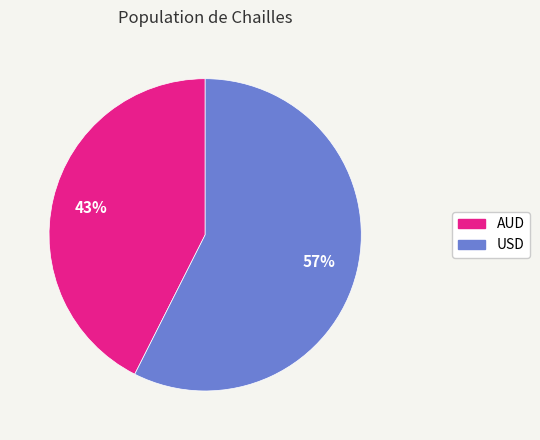

Do AUD and USD together represent more than half of the pie?

Yes